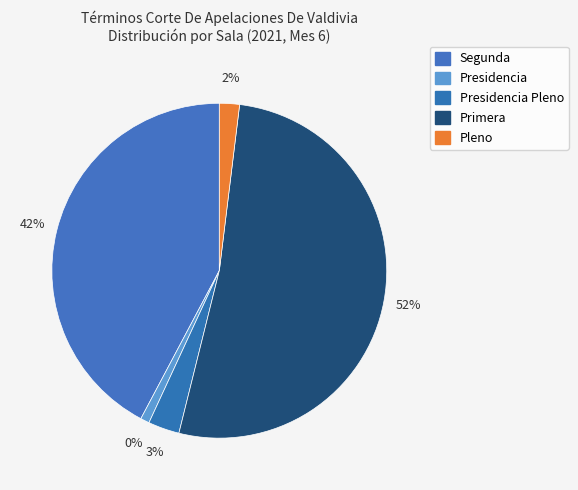

To the nearest percent, what is the combined percentage of Segunda and Pleno?

44%